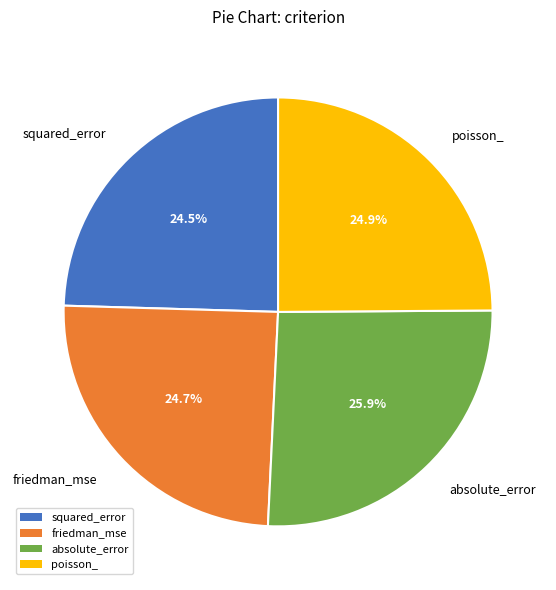

Which category has the biggest portion of the pie?

absolute_error